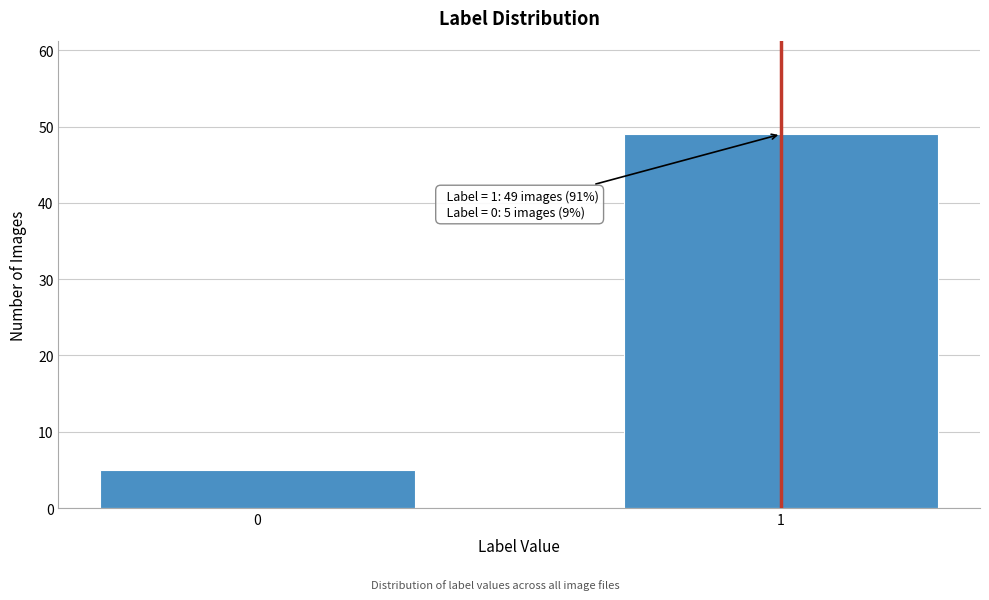

Reading right to left, list all the values displayed in this chart.

49	5